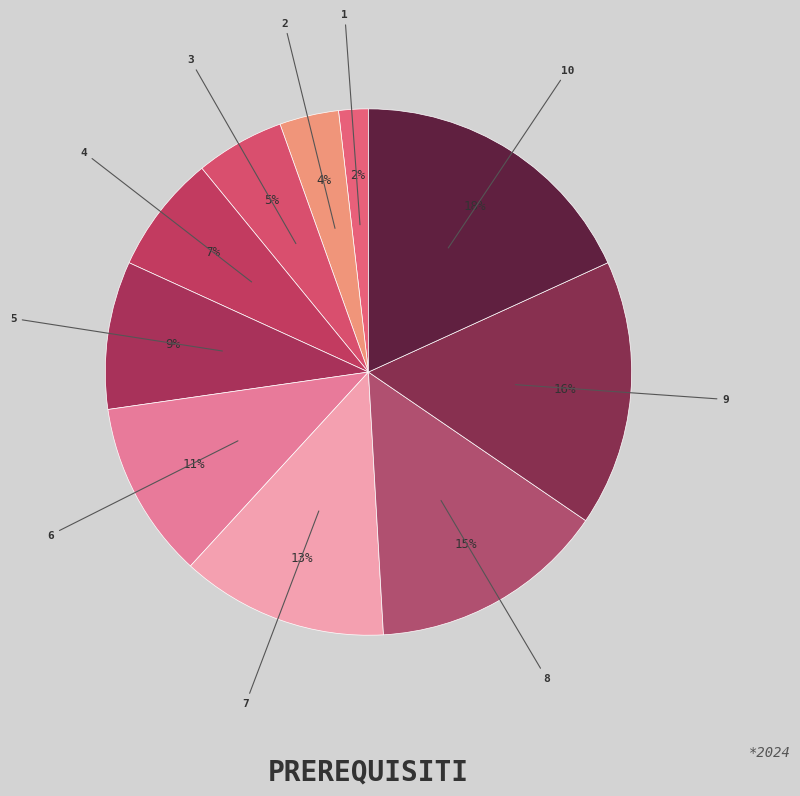

What percentage is the 1 slice, to the nearest percent?

2%